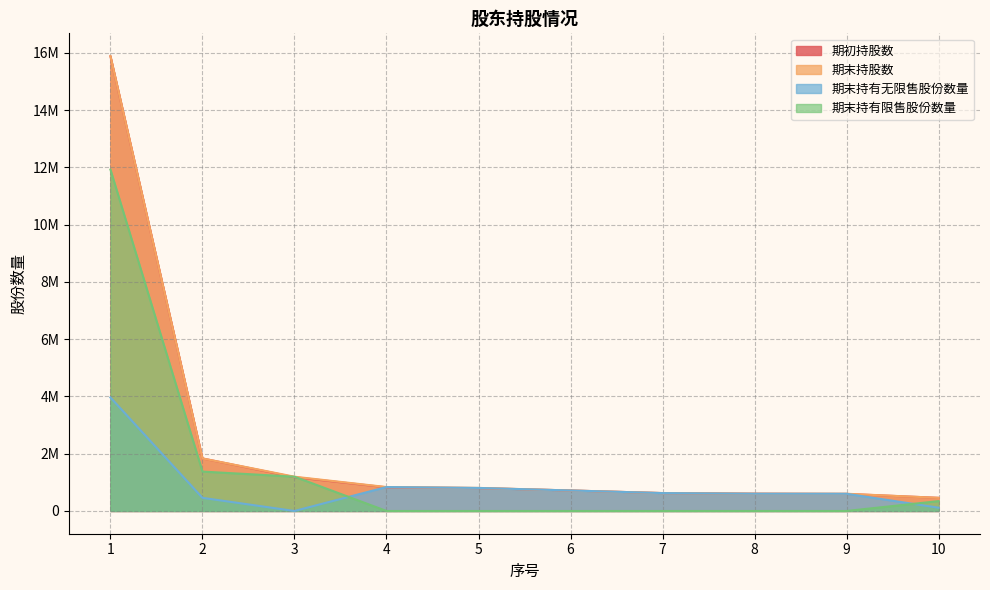

Reading right to left, list all the values displayed in this chart.

期初持股数: 10=459000	9=596000	8=604000	7=625000	6=716000	5=800000	4=826000	3=1180000	2=1835000	1=15879000
期末持股数: 10=459000	9=601000	8=603000	7=625000	6=716000	5=805000	4=836000	3=1197000	2=1835000	1=15887000
期末持有无限售股份数量: 10=114750	9=601000	8=603000	7=625000	6=716000	5=805000	4=836000	3=0	2=458750	1=3965000
期末持有限售股份数量: 10=344250	9=0	8=0	7=0	6=0	5=0	4=0	3=1197000	2=1376250	1=11922000